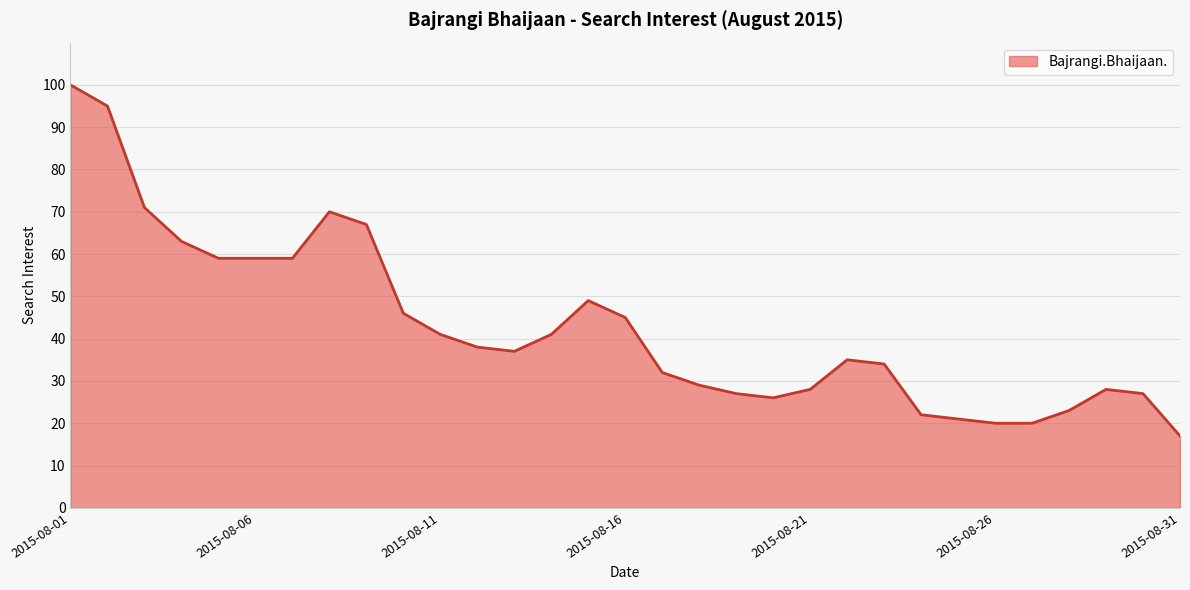

What is the greatest value displayed?

100